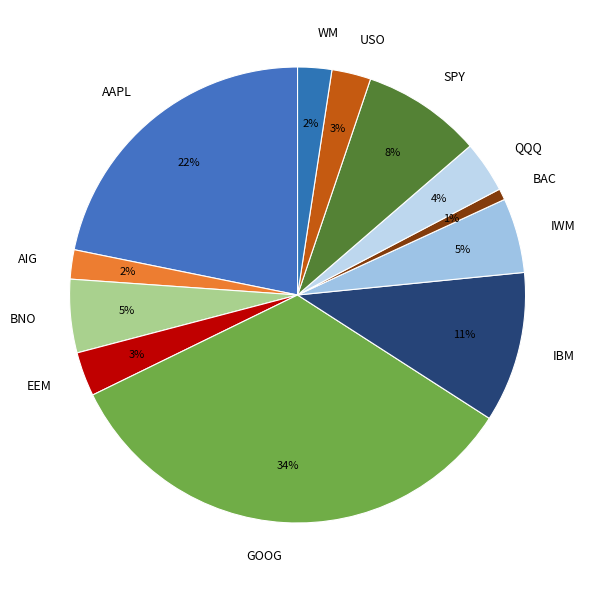

What is the smallest slice in the pie chart?

BAC